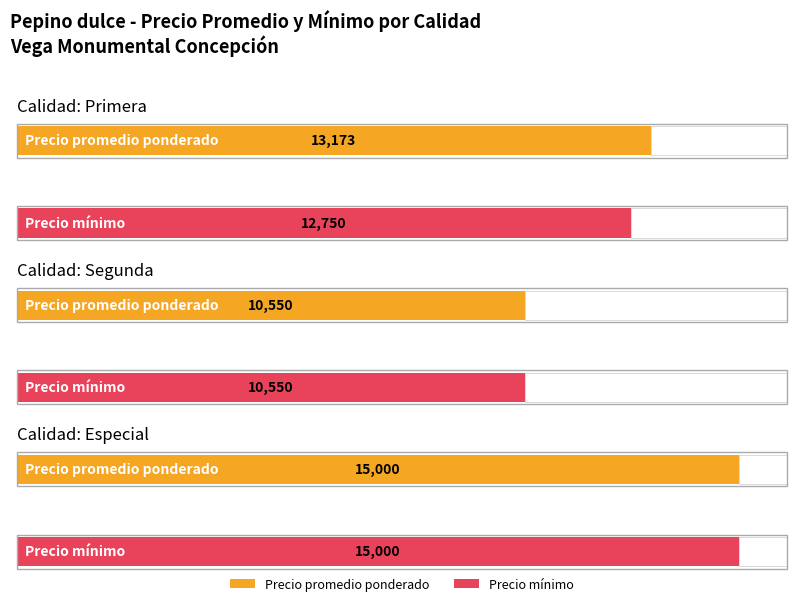

Which series has the largest total across all categories?

Precio promedio ponderado